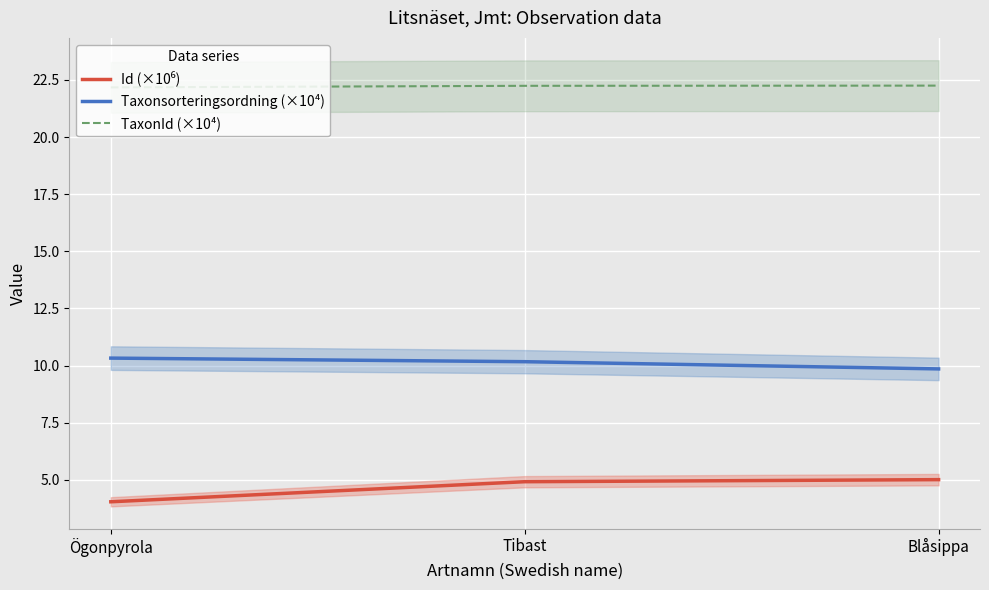

How many lines are shown in the chart?

3